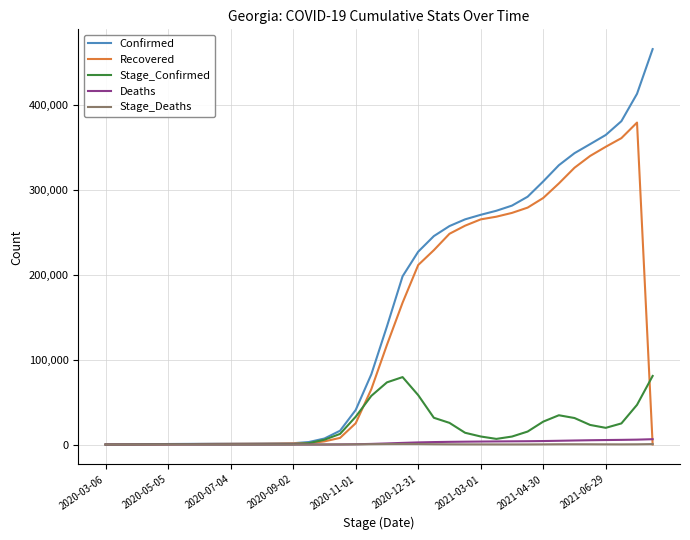

Which series has the widest spread of values?

Confirmed